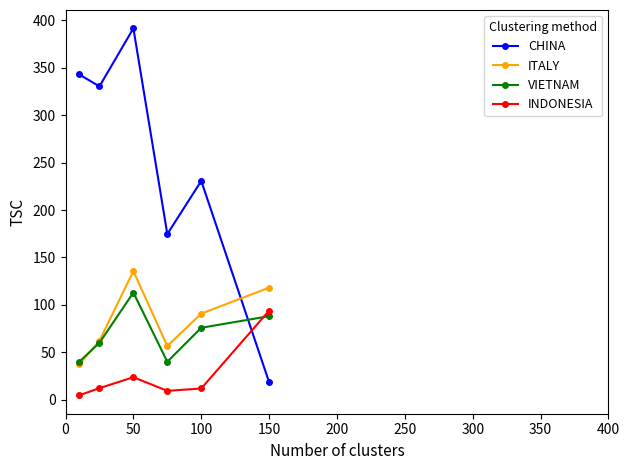

Which series has the widest spread of values?

CHINA